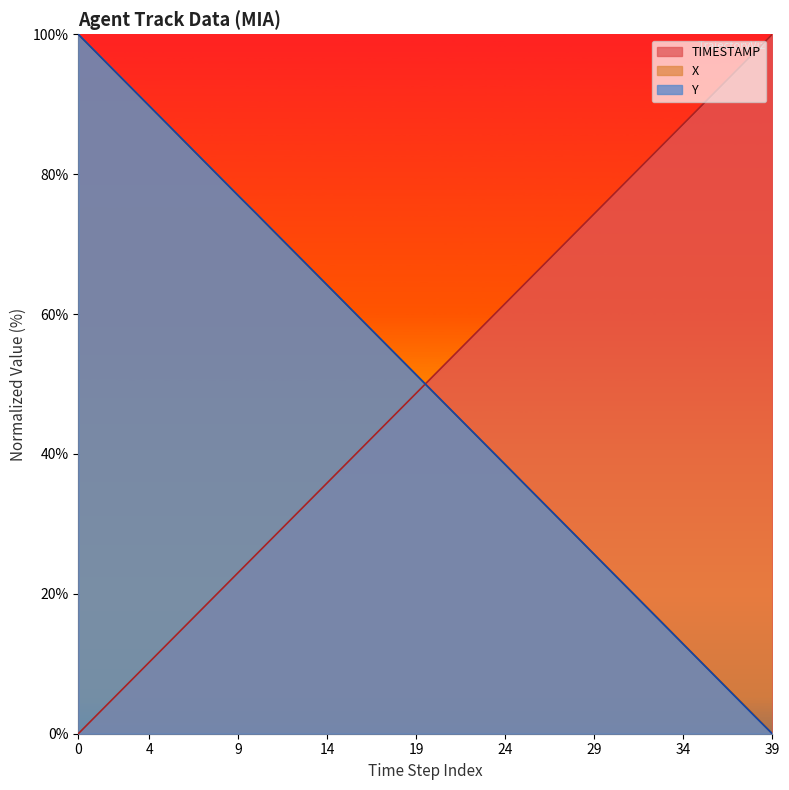

After their last crossing, which series has the higher values: X or Y?

X